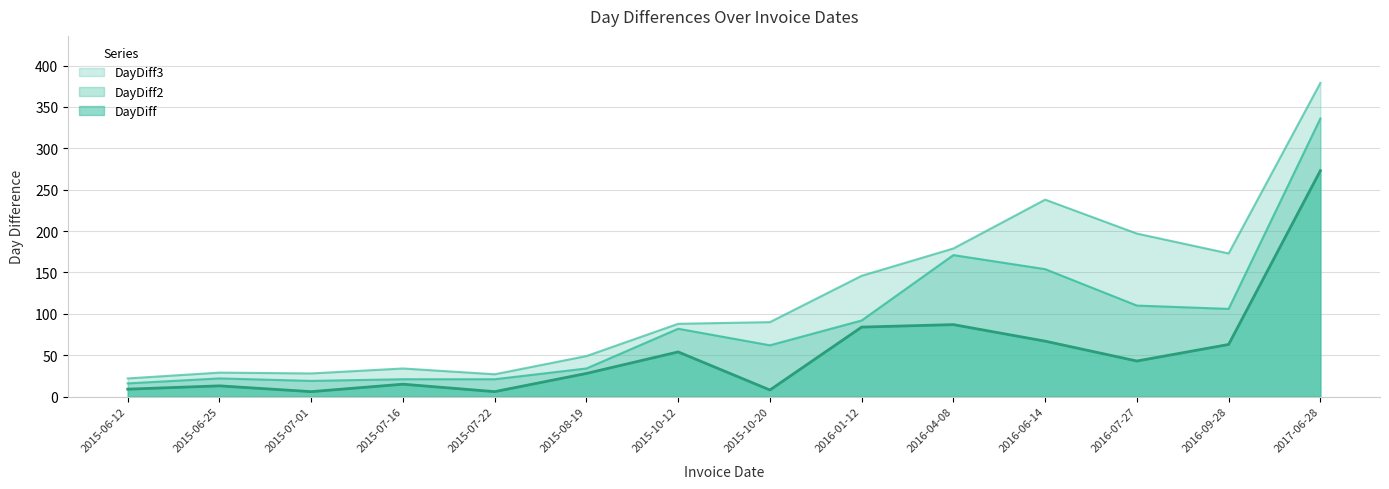

Between 2015-07-22 and 2016-09-28, which is larger?

2016-09-28